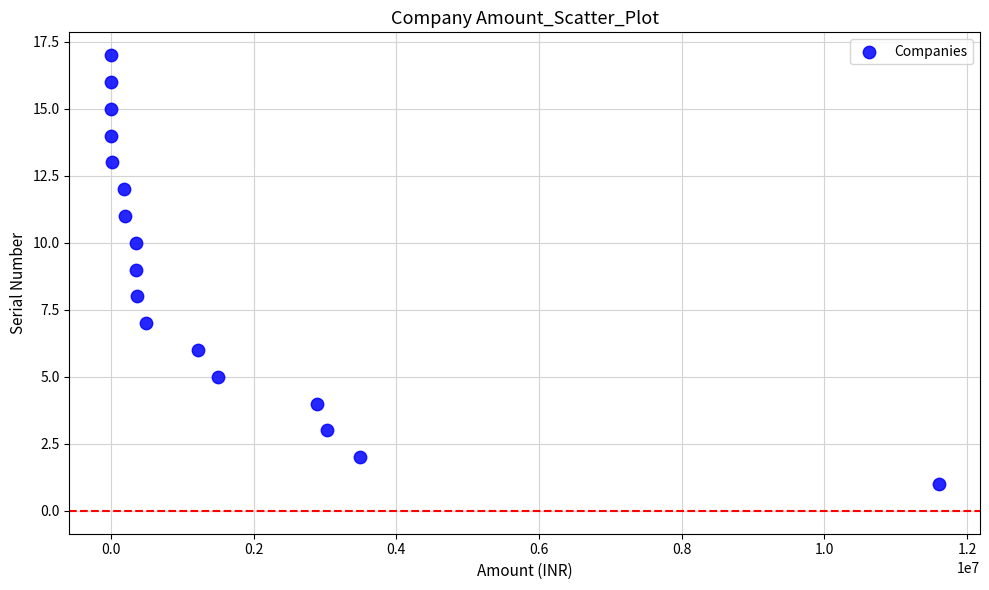

What is the range of Y values (max minus min)?

16